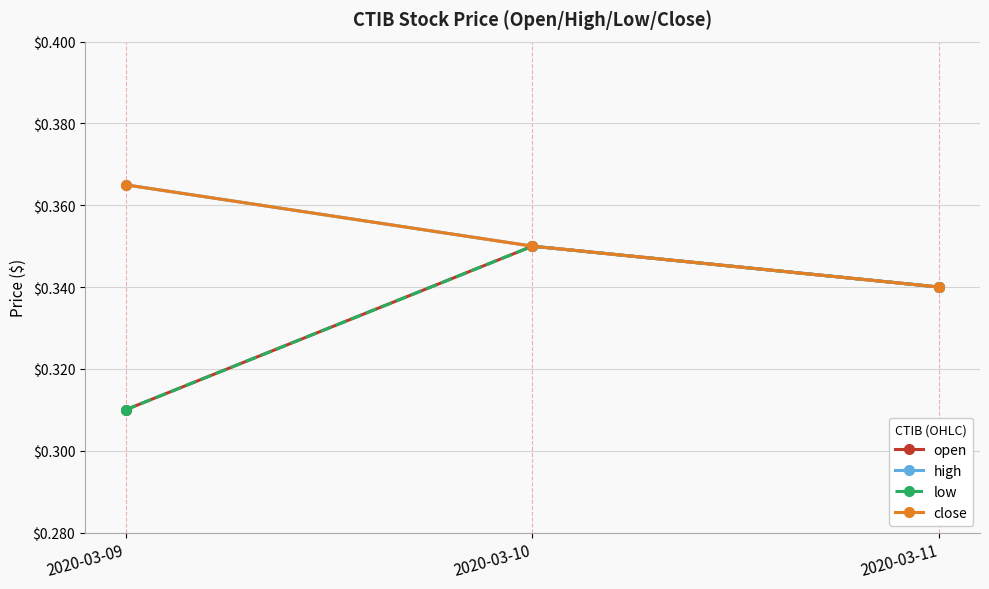

Does the chart have visible grid lines?

Yes